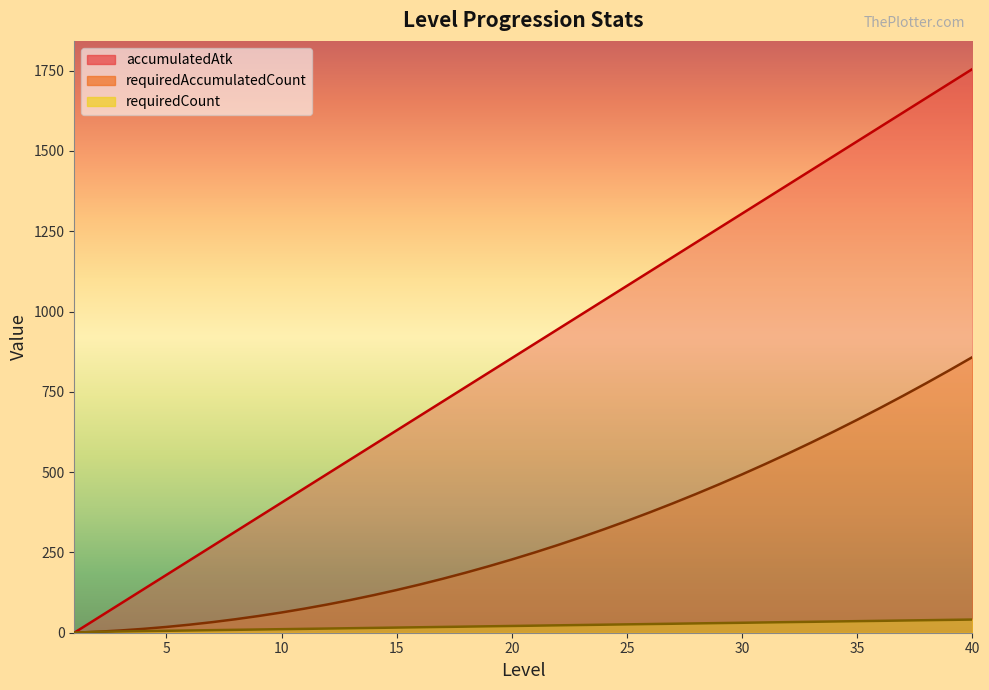

Between 13 and 18, which series saw the biggest shift?

accumulatedAtk